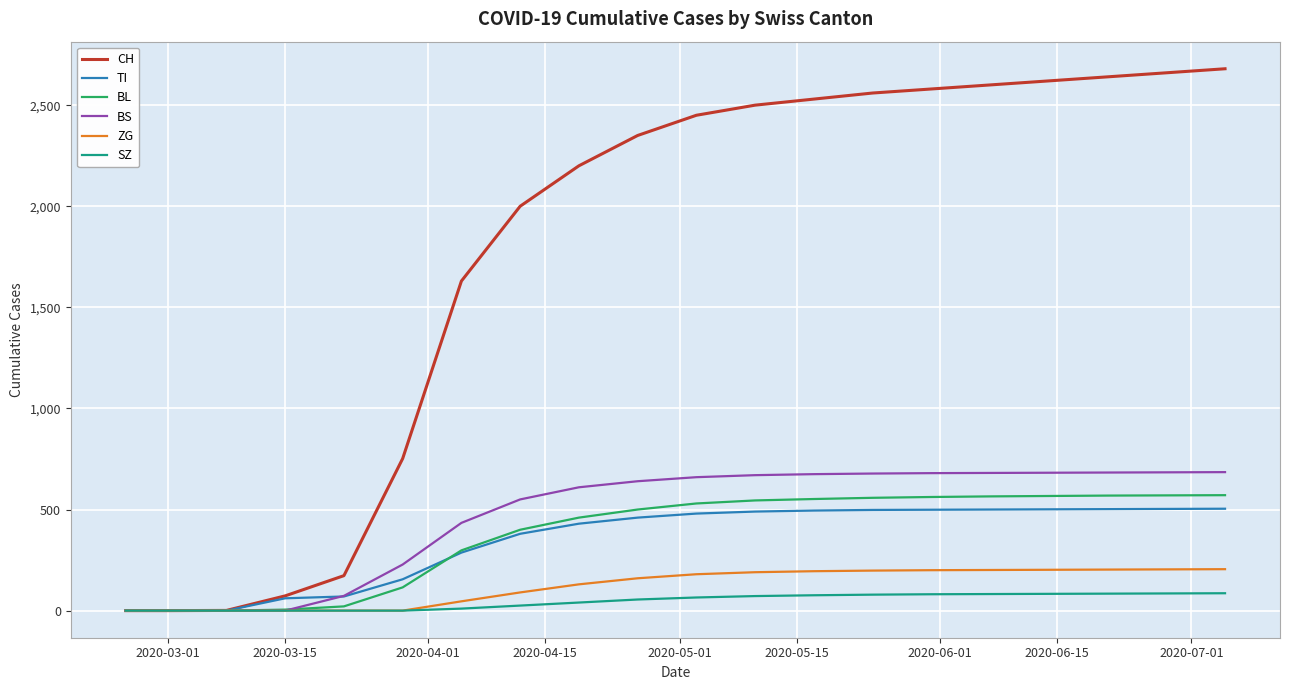

Which series has the largest range (max minus min)?

CH